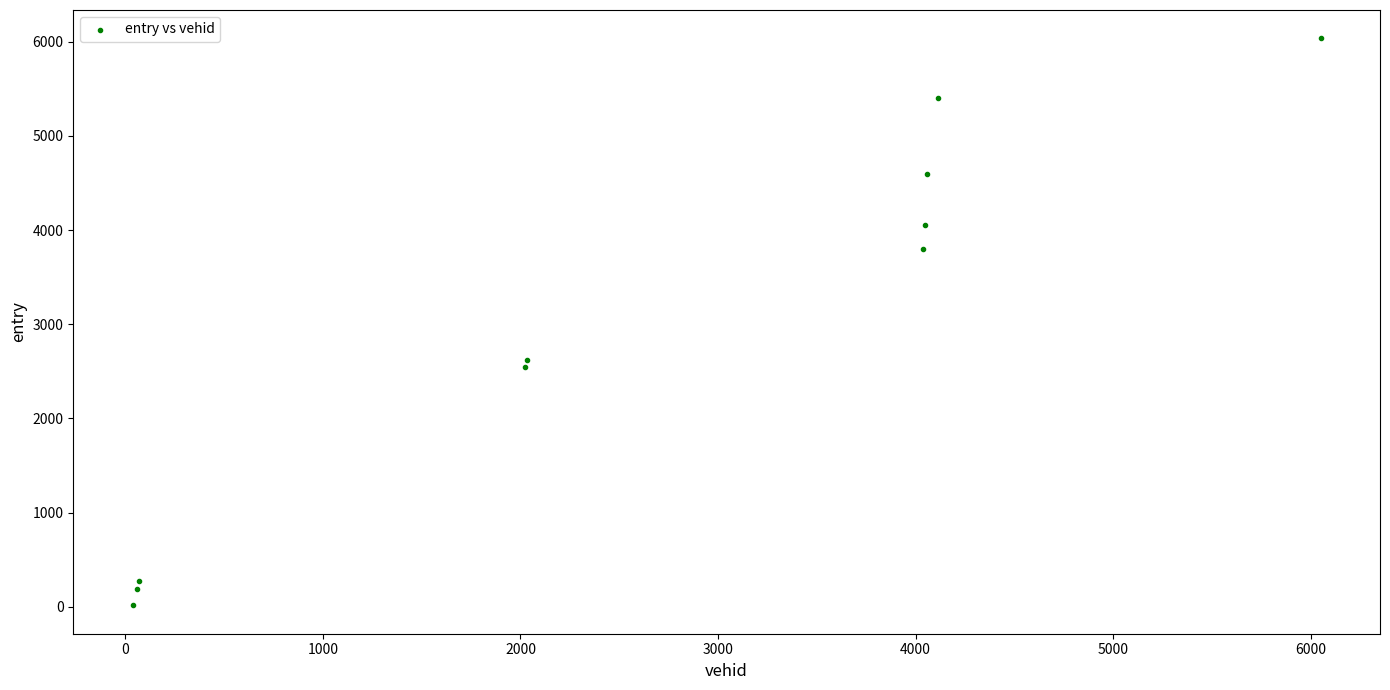

What is the average X value?

2652.0